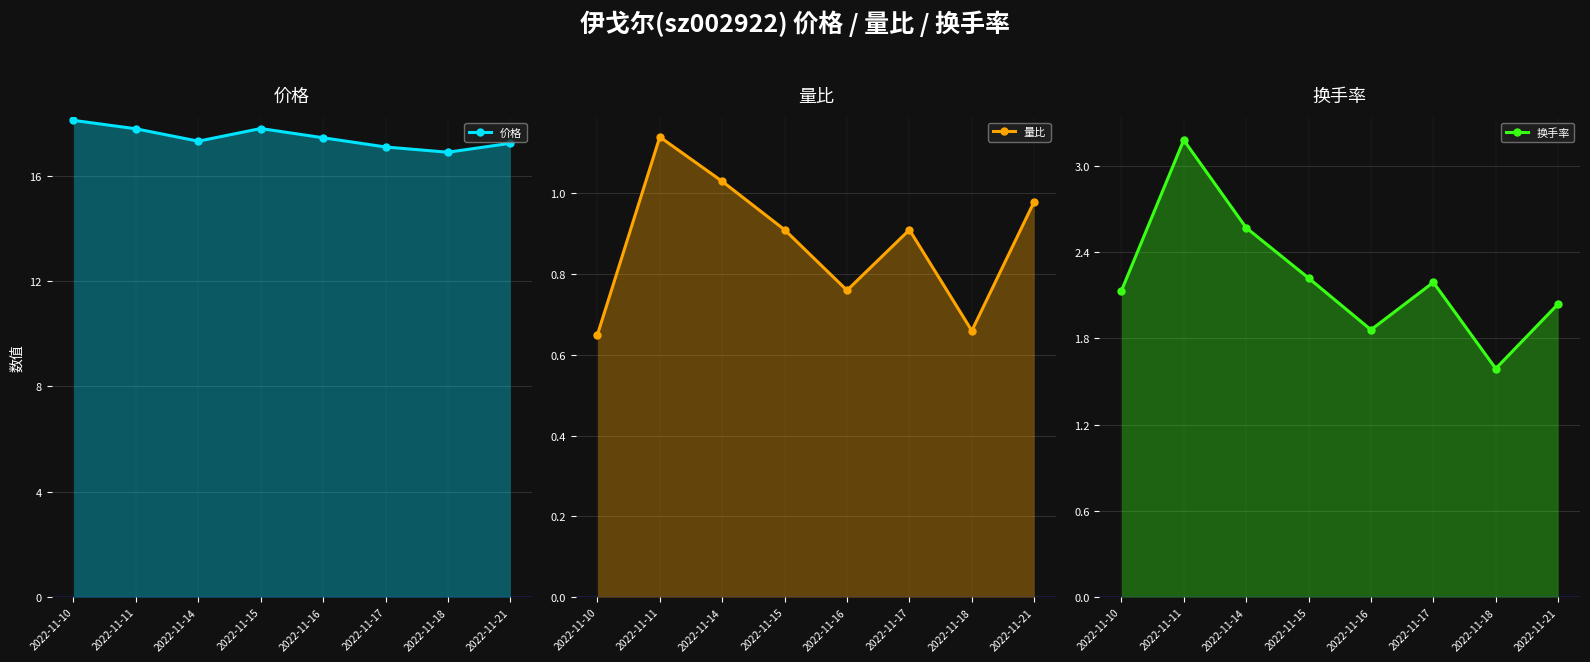

What are all the series names shown in the legend?

价格, 量比, 换手率